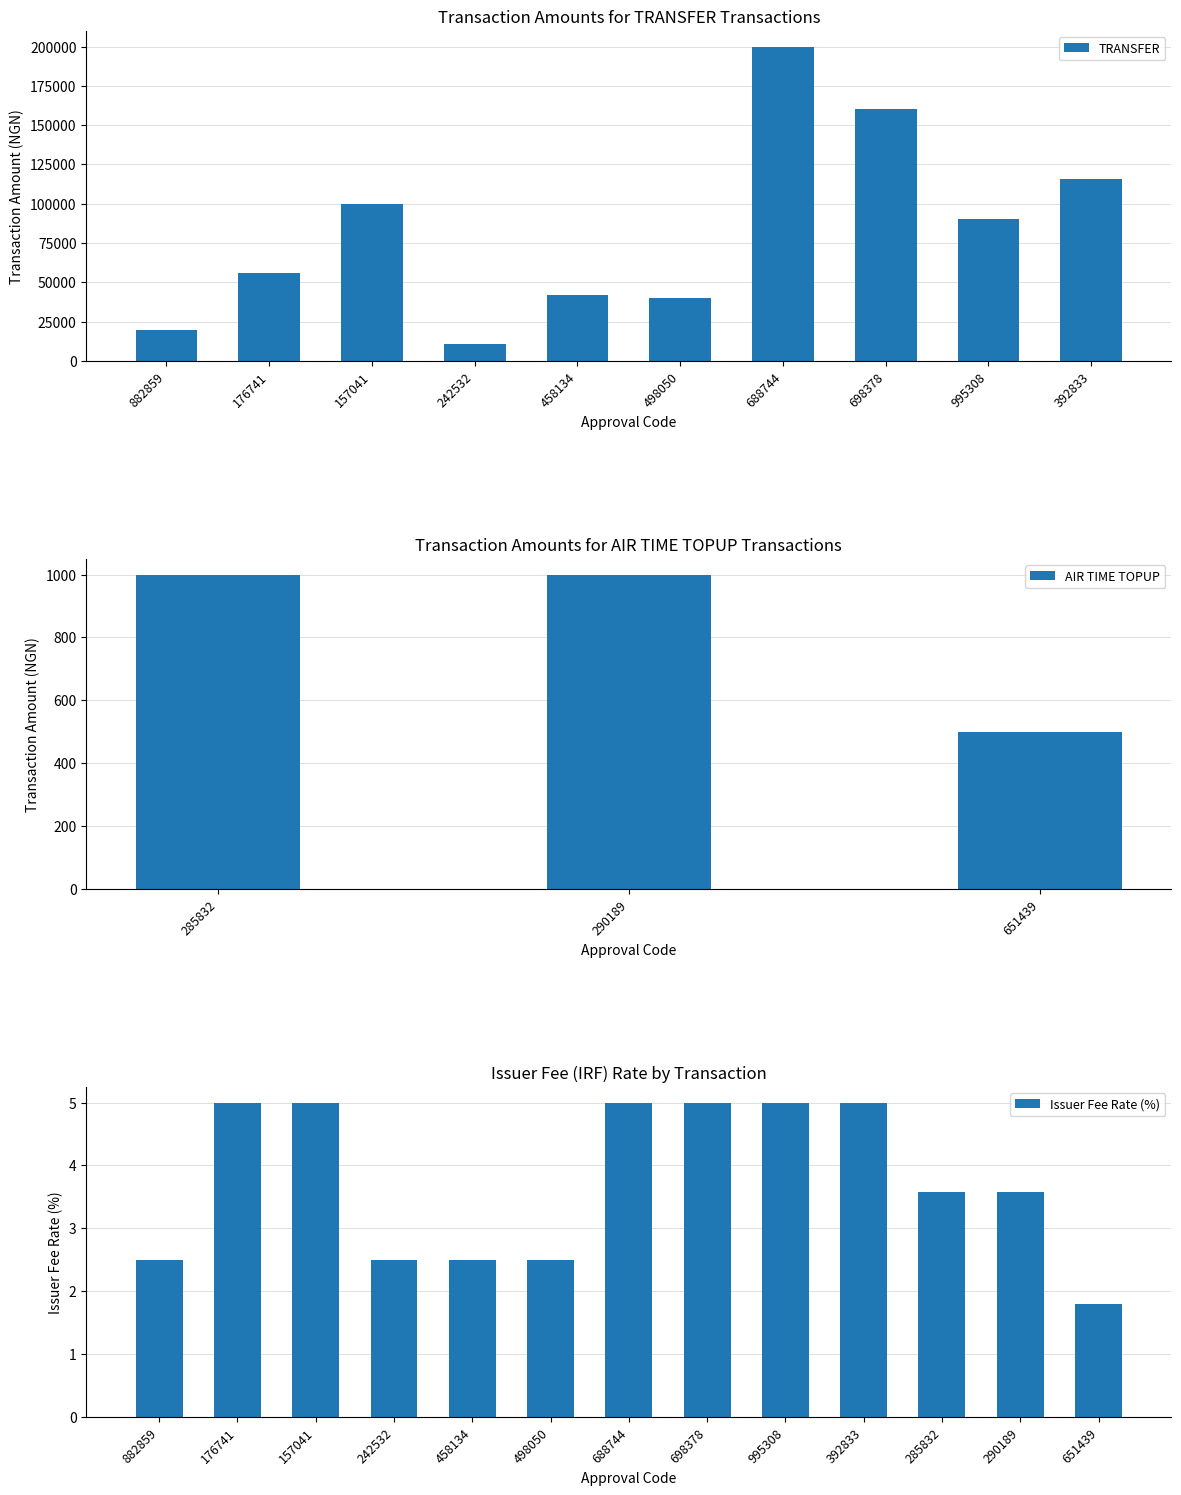

List the labels in order of value, smallest first.

242532, 882859, 498050, 458134, 176741, 995308, 157041, 392833, 698378, 688744